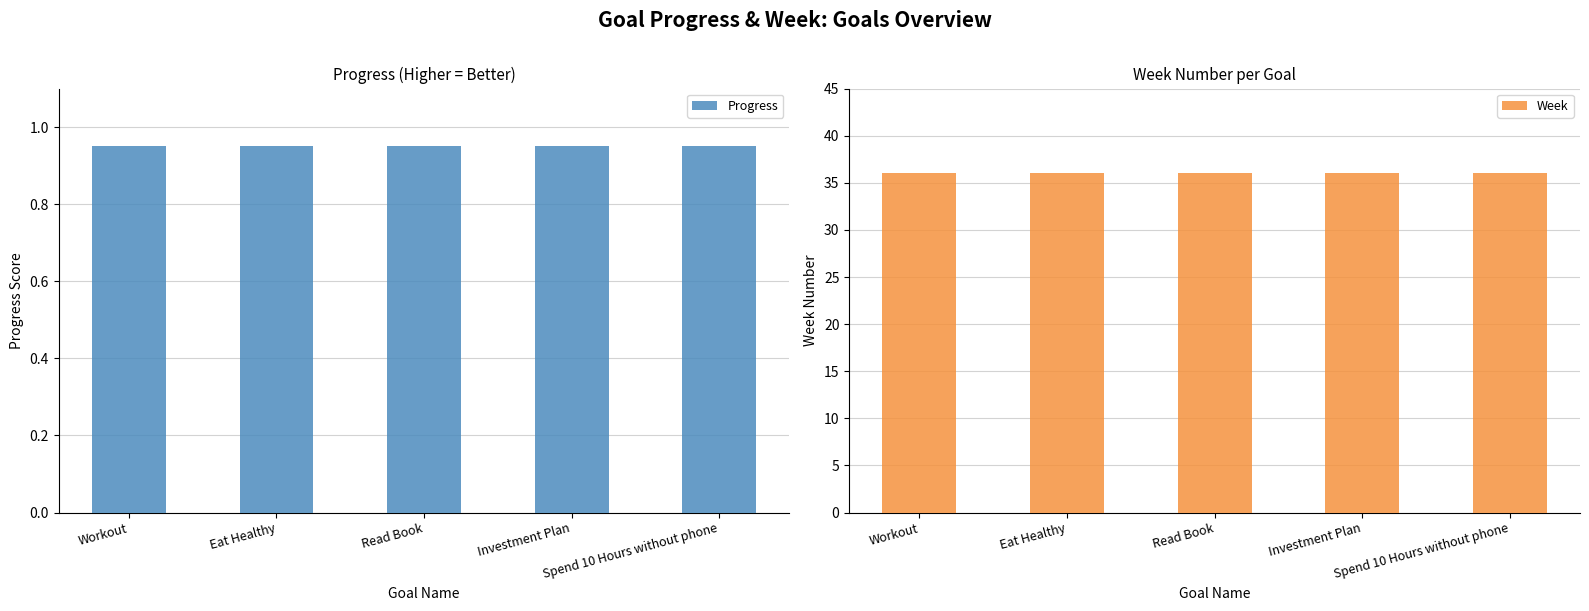

Does the chart contain any negative values?

No